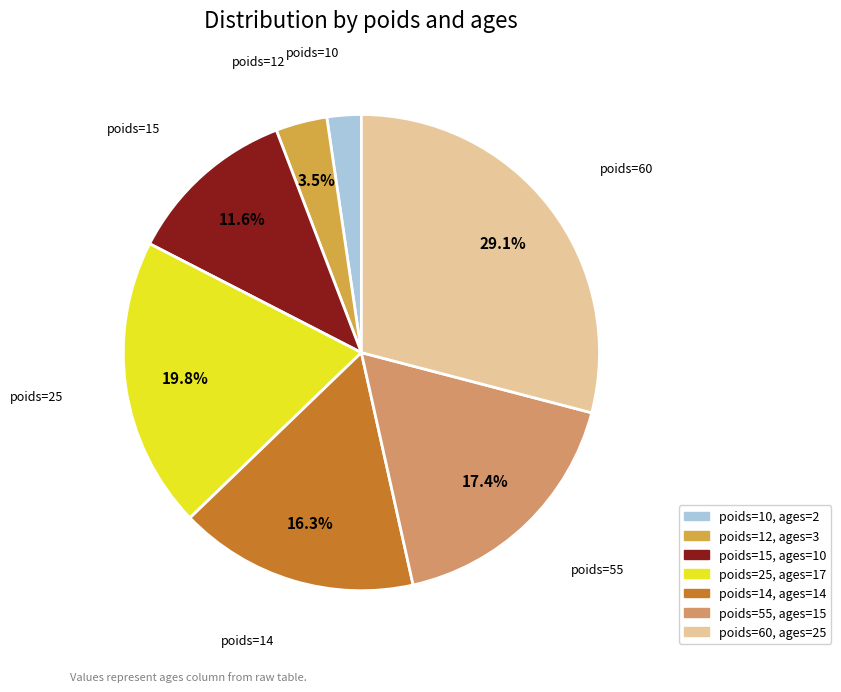

Does any single category account for the majority?

No